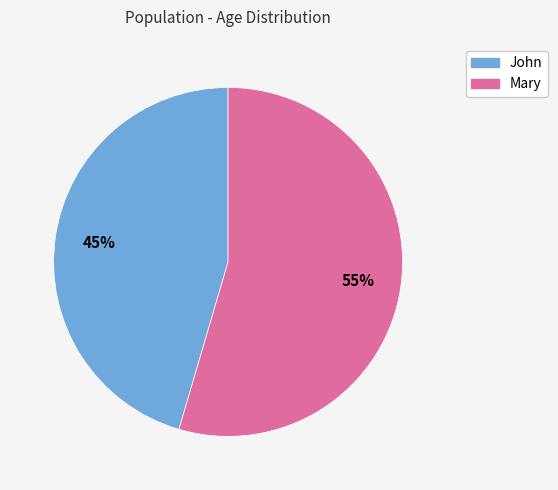

How many slices are in this pie chart?

2